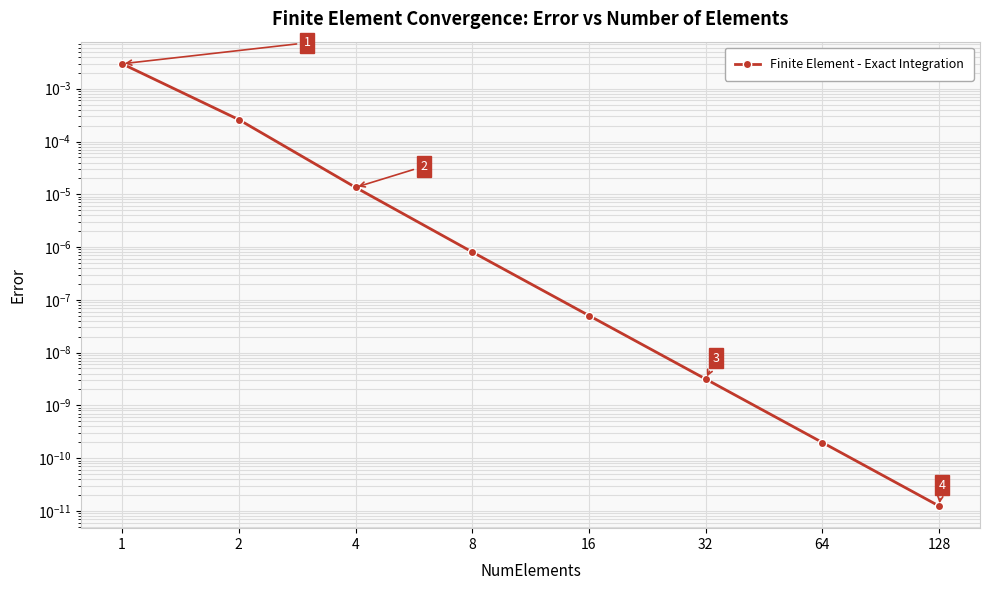

How many series are shown in this chart?

1